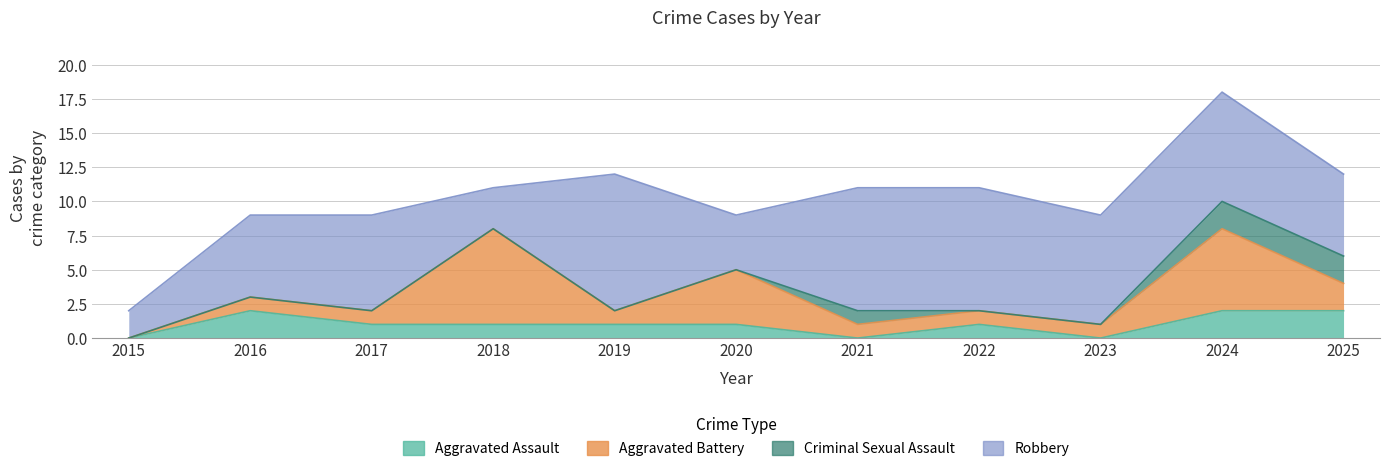

What is the average value of the Aggravated Assault series?

1